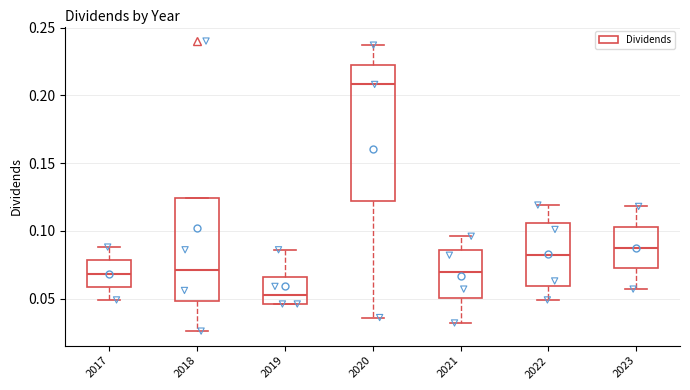

Reading left to right, read every box against the y-axis: the position of its median line, the range the box covers, and the ends of its whiskers. The values are not printed on the chart, so give them approximately, as read against the axis.

2017: median 0.070, box 0.060 to 0.080, whiskers 0.050 to 0.090
2018: median 0.070, box 0.050 to 0.125, whiskers 0.025 to 0.125
2019: median 0.055, box 0.045 to 0.065, whiskers 0.045 to 0.085
2020: median 0.210, box 0.120 to 0.225, whiskers 0.035 to 0.235
2021: median 0.070, box 0.050 to 0.085, whiskers 0.030 to 0.095
2022: median 0.080, box 0.060 to 0.105, whiskers 0.050 to 0.120
2023: median 0.090, box 0.070 to 0.105, whiskers 0.055 to 0.120